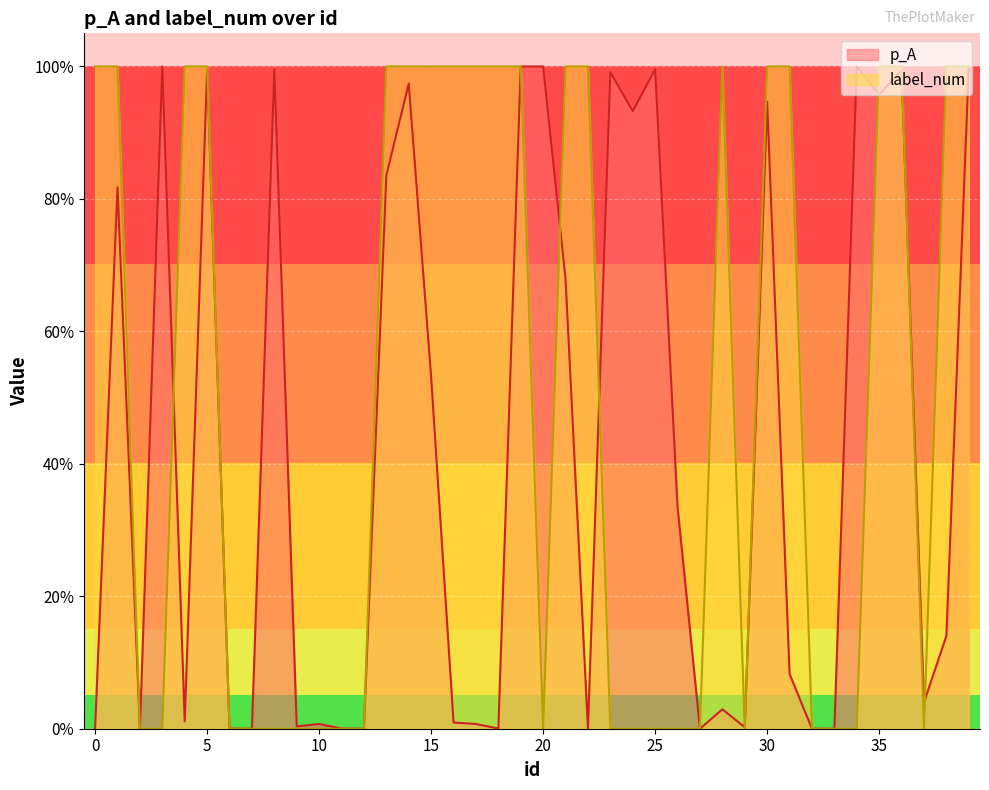

Reading left to right, list all the values displayed in this chart.

p_A: 0=0.0	1=0.8	2=0.0	3=1.0	4=0.0	5=1.0	6=0.0	7=0.0	8=1.0	9=0.0	10=0.0	11=0.0	12=0.0	13=0.8	14=1.0	15=0.5	16=0.0	17=0.0	18=0.0	19=1.0	20=1.0	21=0.7	22=0.0	23=1.0	24=0.9	25=1.0	26=0.3	27=0.0	28=0.0	29=0.0	30=0.9	31=0.1	32=0.0	33=0.0	34=1.0	35=1.0	36=1.0	37=0.0	38=0.1	39=1.0
label_num: 0=1.0	1=1.0	2=0.0	3=0.0	4=1.0	5=1.0	6=0.0	7=0.0	8=0.0	9=0.0	10=0.0	11=0.0	12=0.0	13=1.0	14=1.0	15=1.0	16=1.0	17=1.0	18=1.0	19=1.0	20=0.0	21=1.0	22=1.0	23=0.0	24=0.0	25=0.0	26=0.0	27=0.0	28=1.0	29=0.0	30=1.0	31=1.0	32=0.0	33=0.0	34=0.0	35=1.0	36=1.0	37=0.0	38=1.0	39=1.0